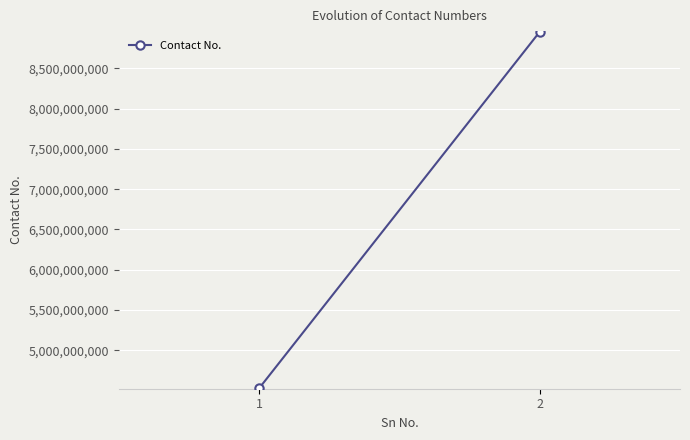

What is the difference between the maximum and minimum values?

4428372810